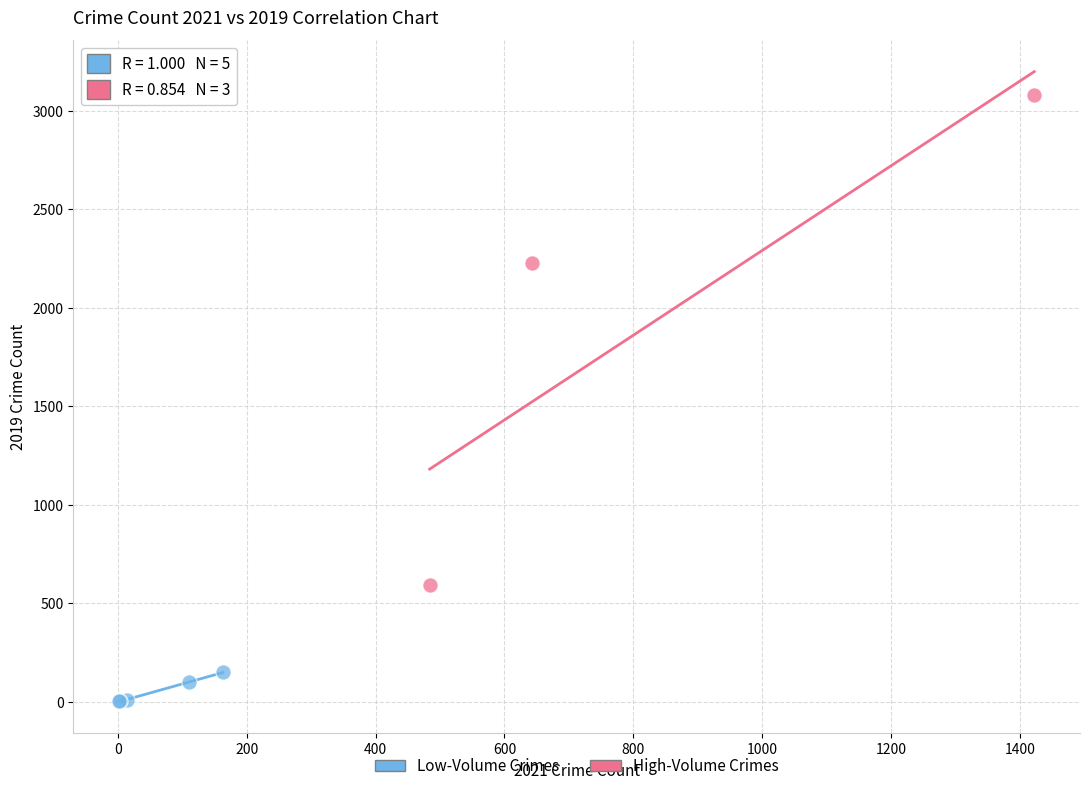

Which series contains the highest Y value?

High-Volume Crimes